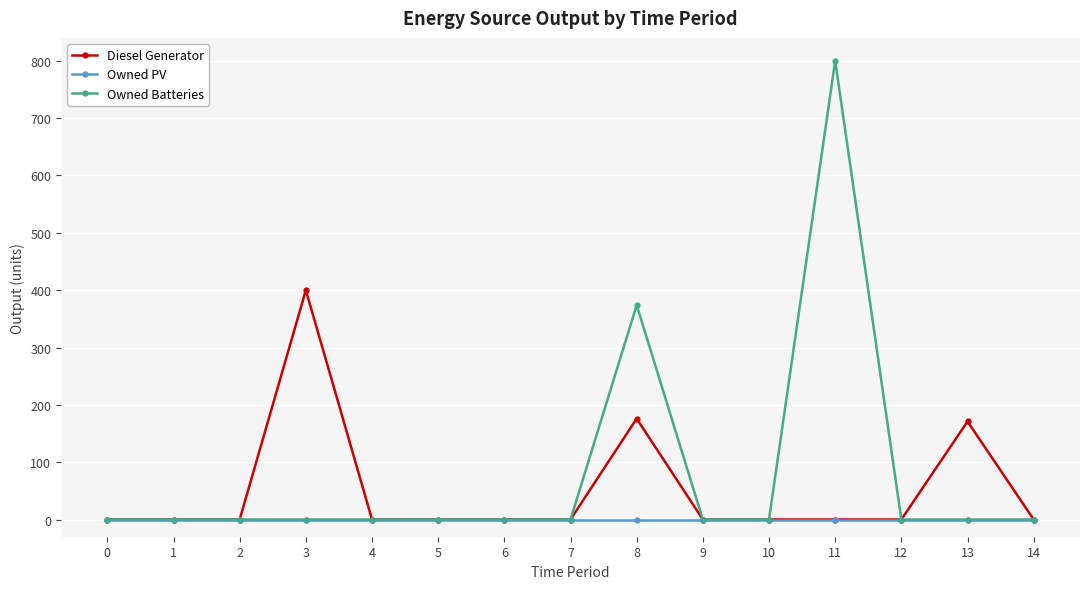

Which series changed the most between 3 and 9?

Diesel Generator